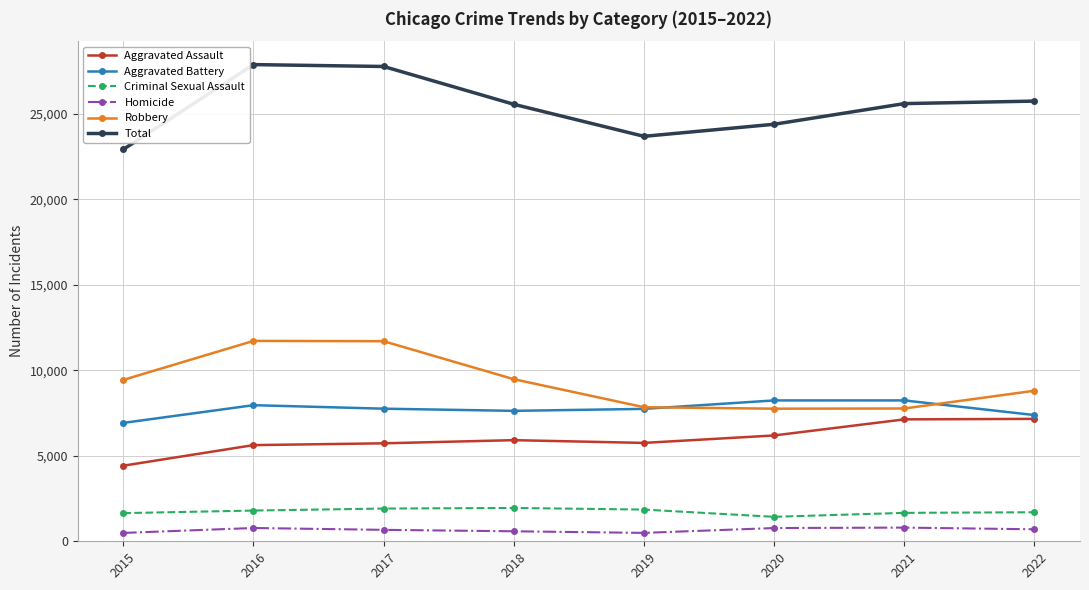

At how many categories does at least one series exceed 25344?

5